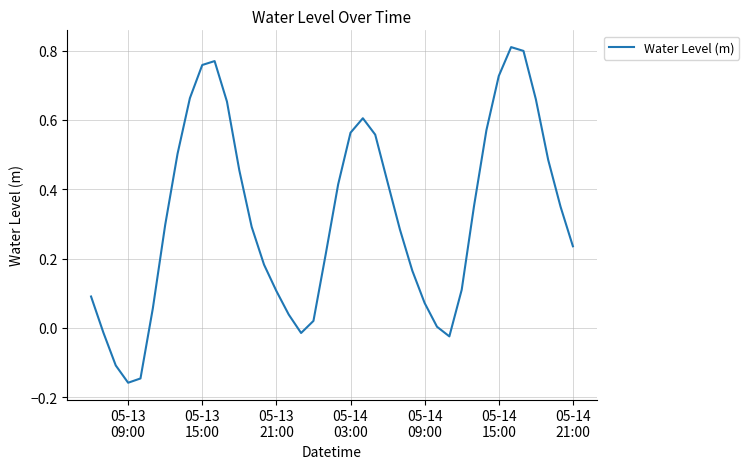

What is the sum of all values?

12.8